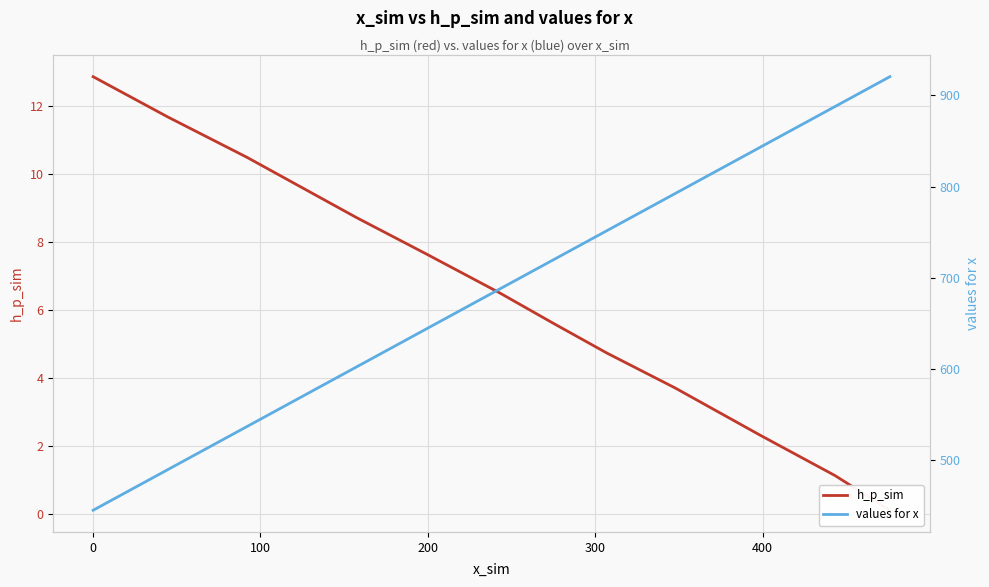

True or false: values for x has more than 2 points higher than both neighbors.

False